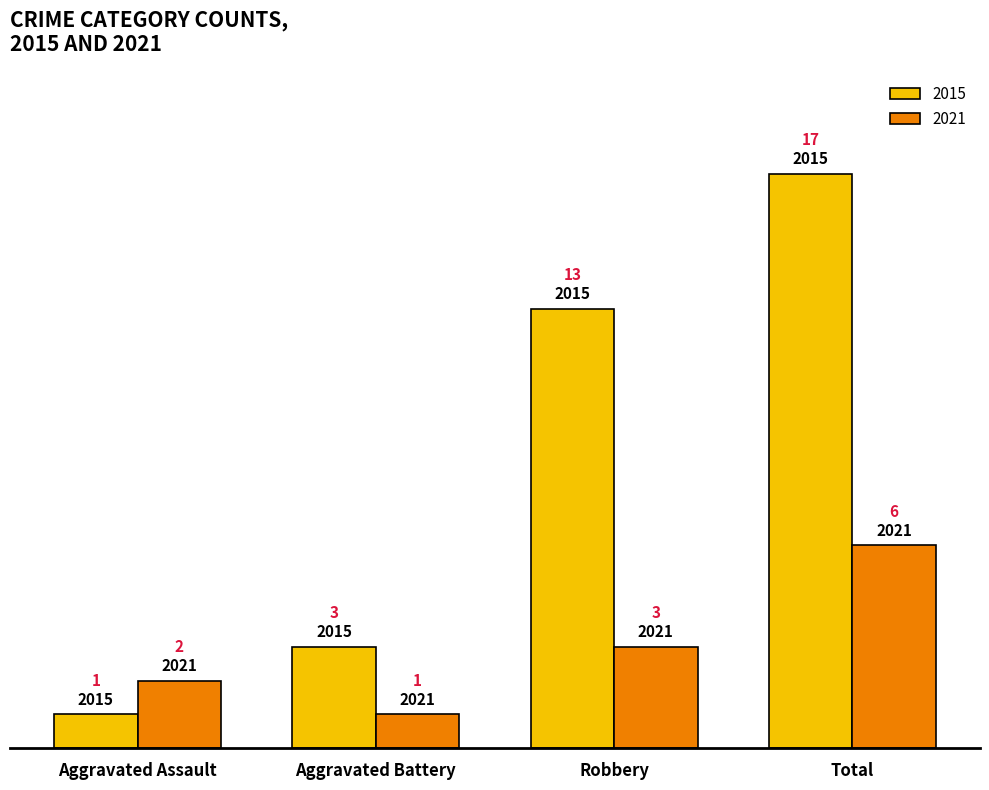

Which label corresponds to the largest value in the chart?

Total